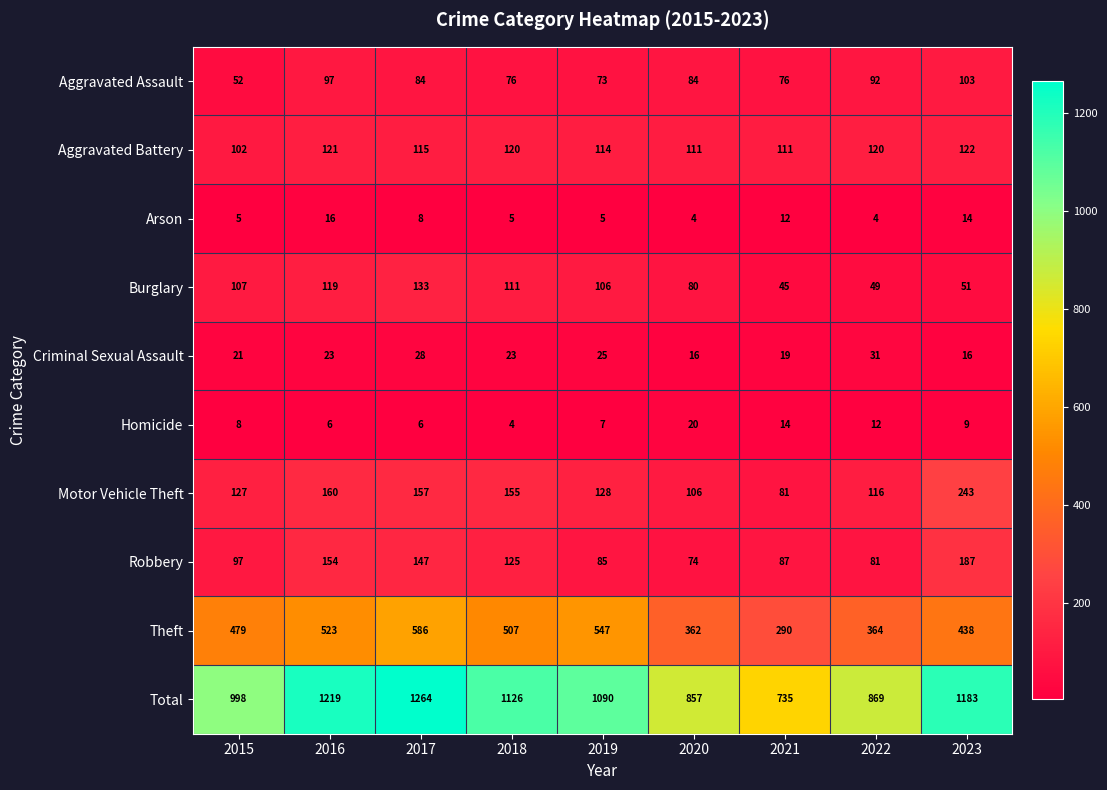

What is the difference between the Motor Vehicle Theft values at 2019 and 2018?

27